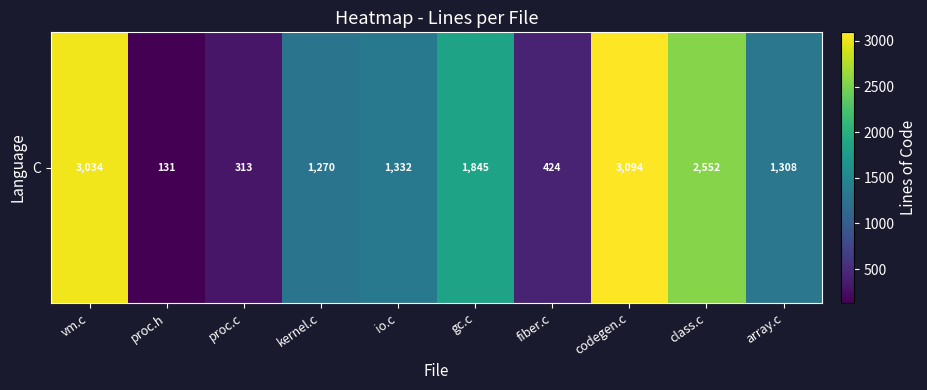

The value at io.c is 1332. True or false?

True